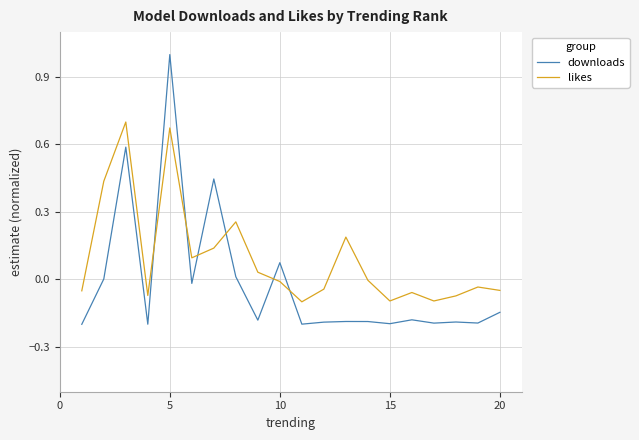

List the series in order of their peak value, lowest first.

likes, downloads